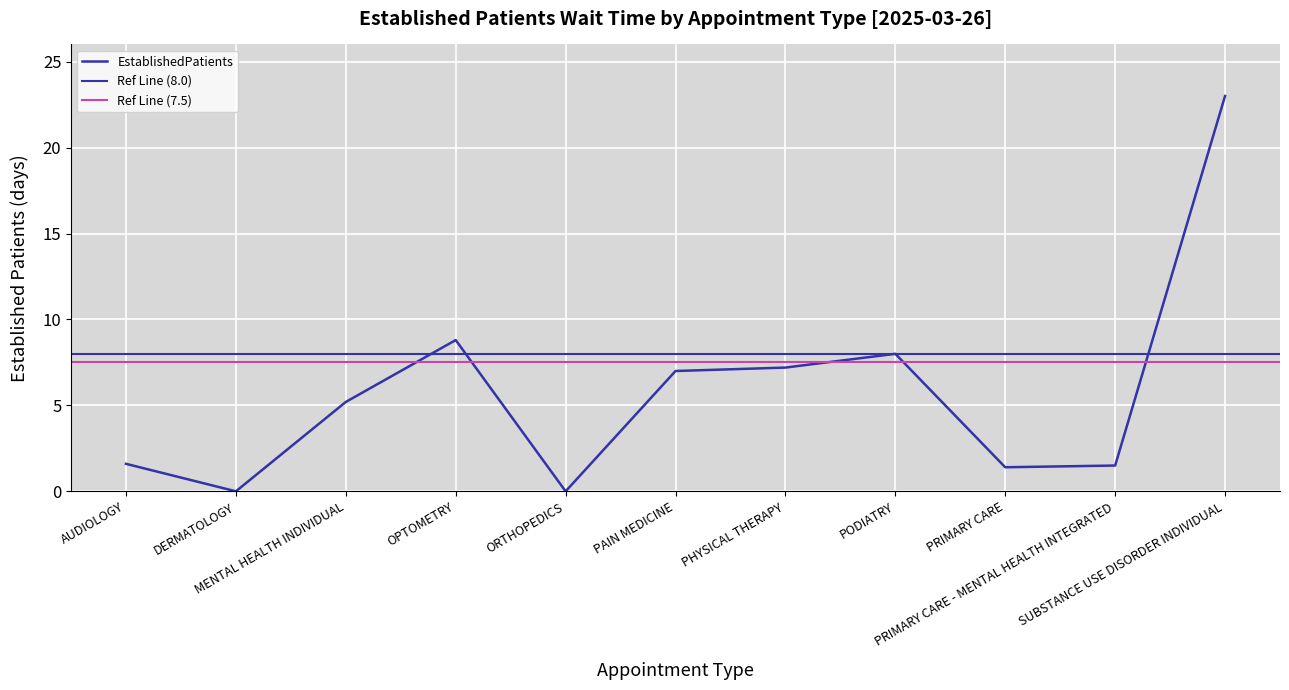

At which category does the chart reach its minimum across all series?

DERMATOLOGY